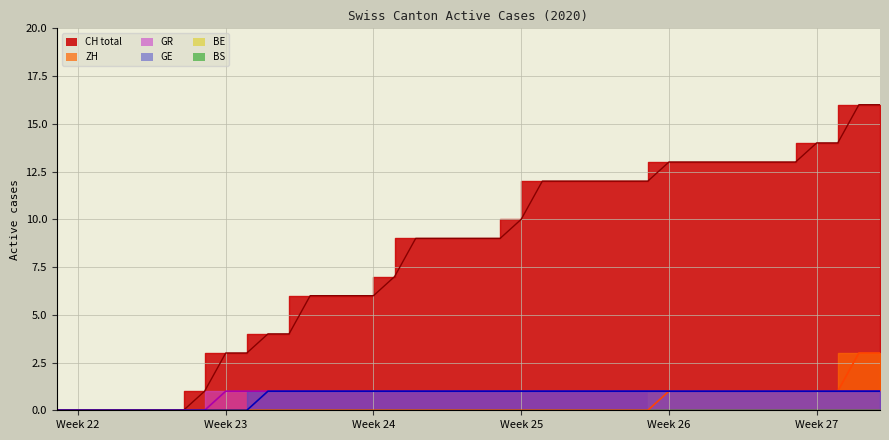

True or false: GR and CH cross at least once.

False